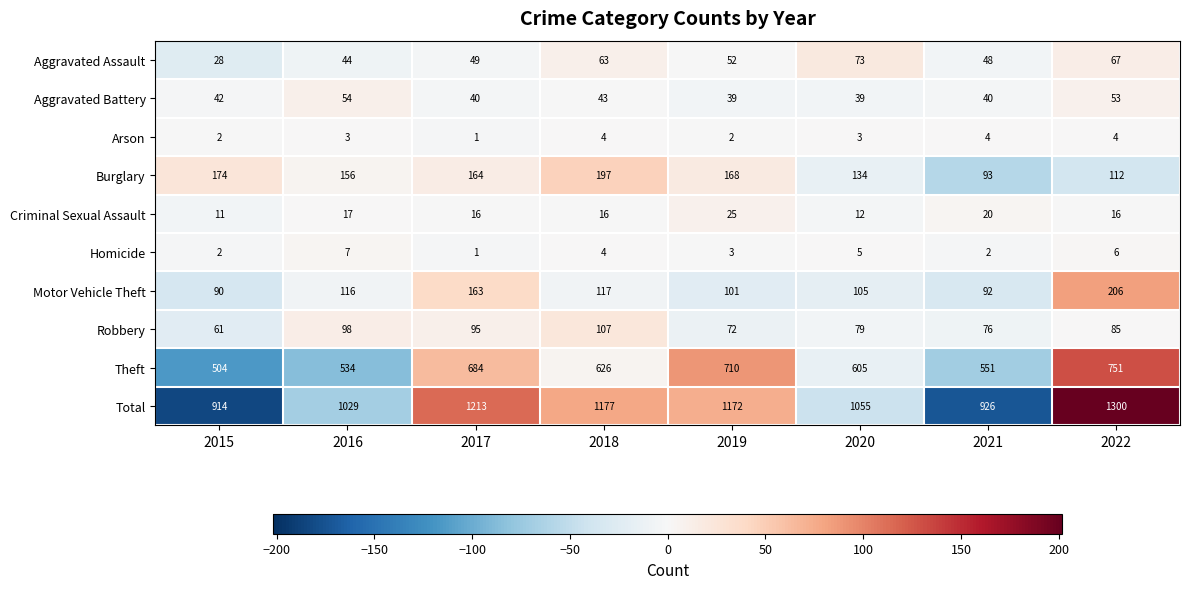

Which label corresponds to the smallest value in the chart?

2017